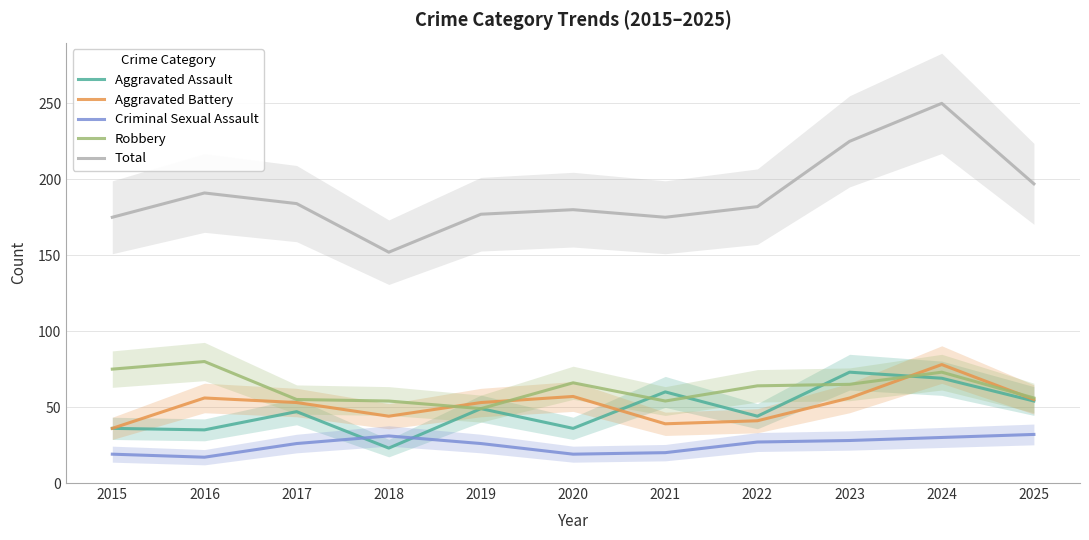

What is the value of the Aggravated Battery point at the 9th from the left?

56